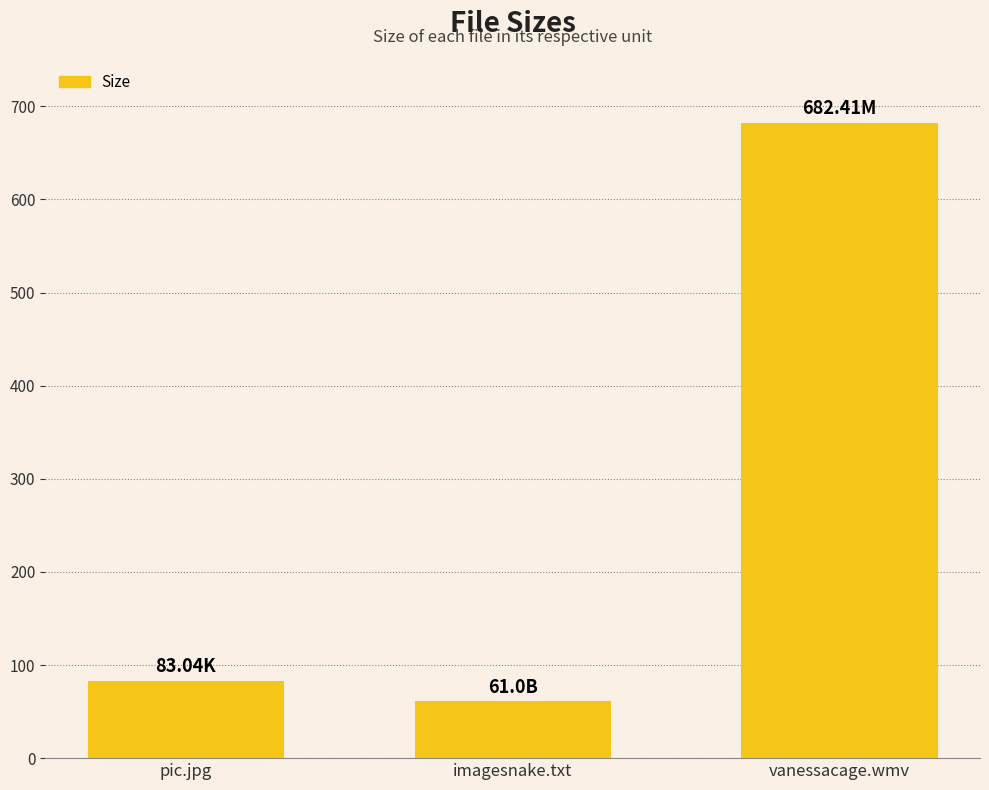

Reading left to right, extract all data points from this chart.

pic.jpg=83.0	imagesnake.txt=61.0	vanessacage.wmv=682.4